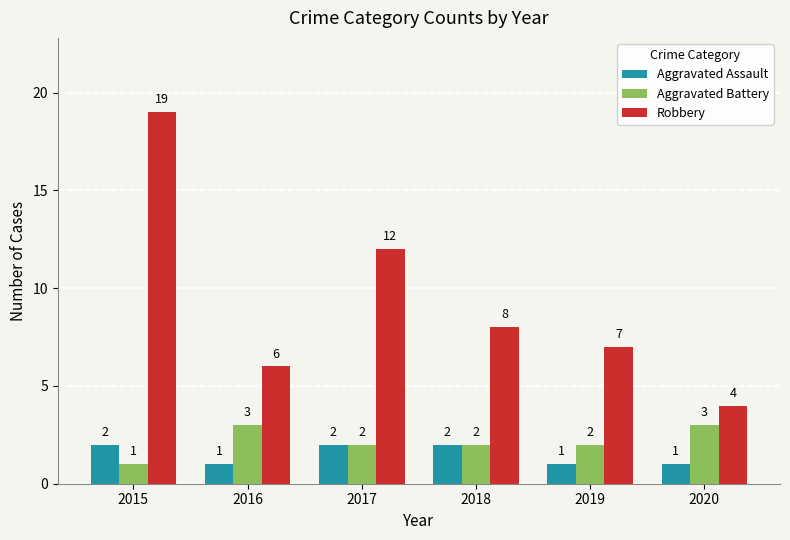

Between 2015 and 2017, which series saw the biggest shift?

Robbery